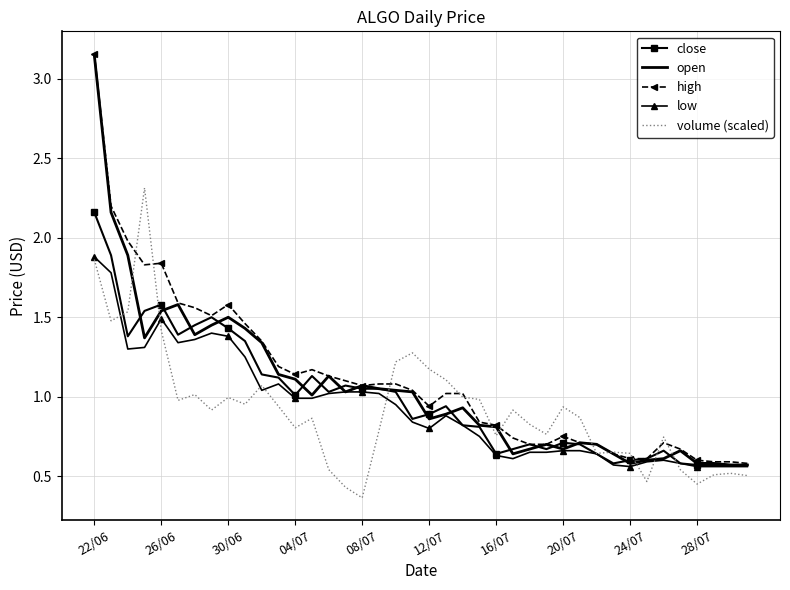

At which category is the sum across all series the highest?

22/06